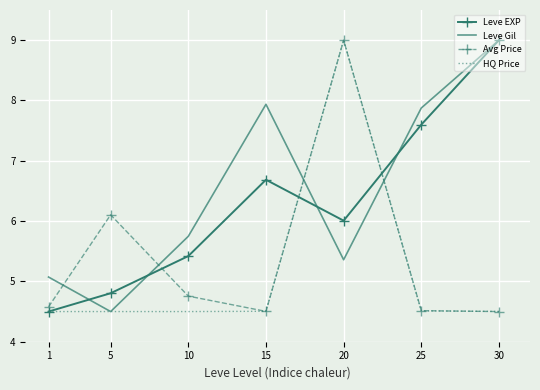

What value does the HQ Price series have at 5?

4.5